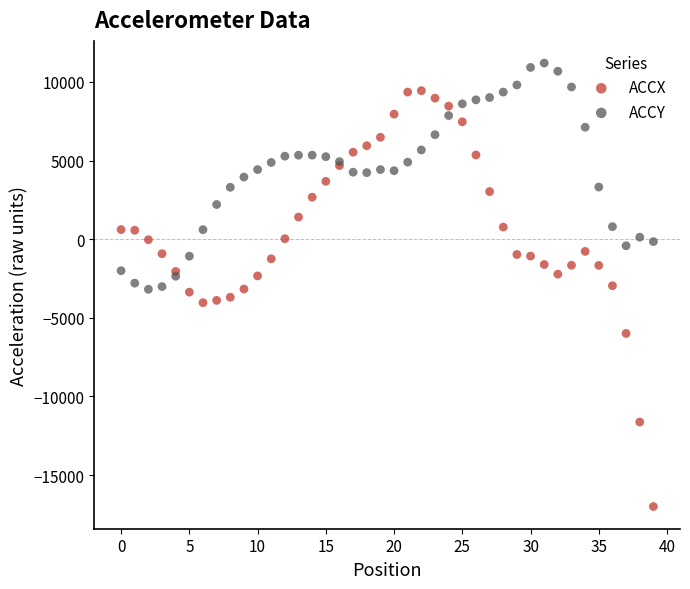

Which series contains the lowest Y value?

ACCX